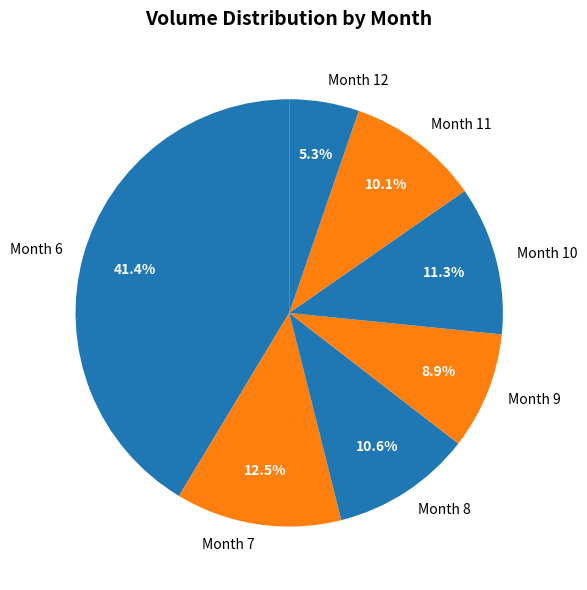

Is there any slice that represents more than half of the pie?

No